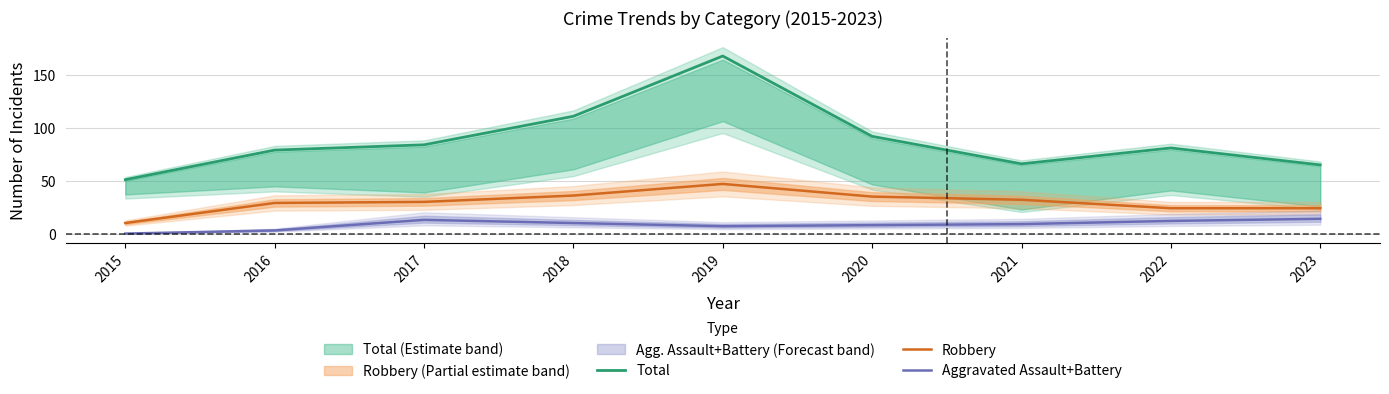

Reading left to right, what are all the values shown in this chart?

Total: 51	79	84	111	168	92	66	81	65
Robbery: 10	29	30	36	47	35	32	24	24
Aggravated Assault+Battery: 0	3	13	10	7	8	9	12	14